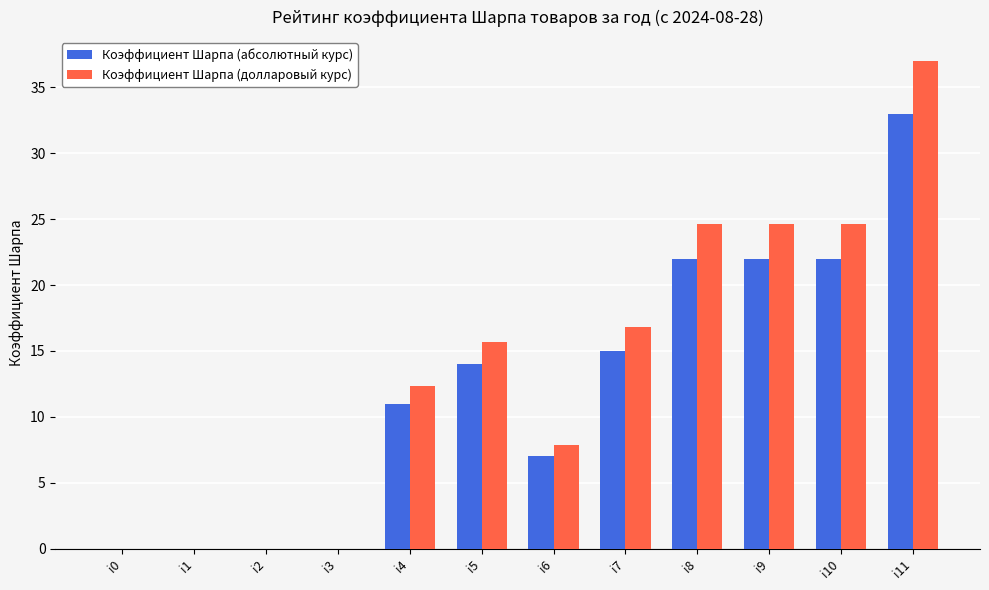

Reading left to right, transcribe all the data shown in this chart.

Коэффициент Шарпа (абсолютный курс): 0.0	0.0	0.0	0.0	11.0	14.0	7.0	15.0	22.0	22.0	22.0	33.0
Коэффициент Шарпа (долларовый курс): 0.0	0.0	0.0	0.0	12.3	15.7	7.8	16.8	24.6	24.6	24.6	37.0